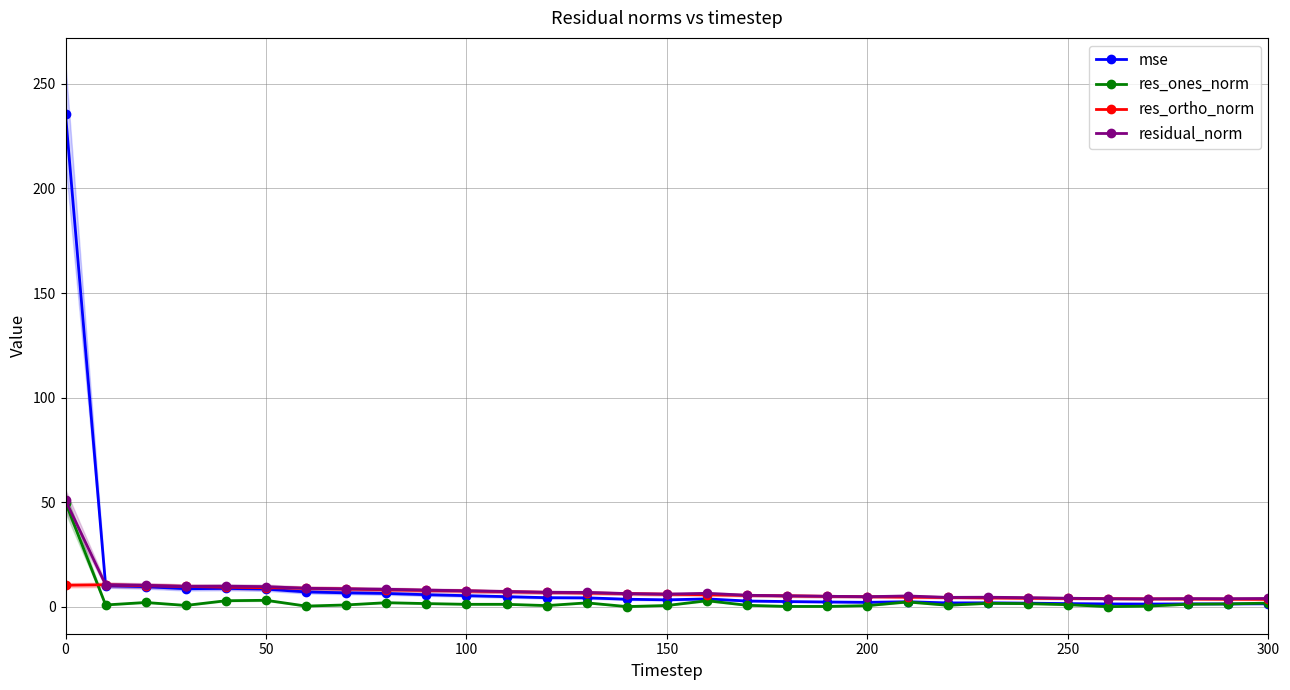

What is the maximum value for mse?

235.5